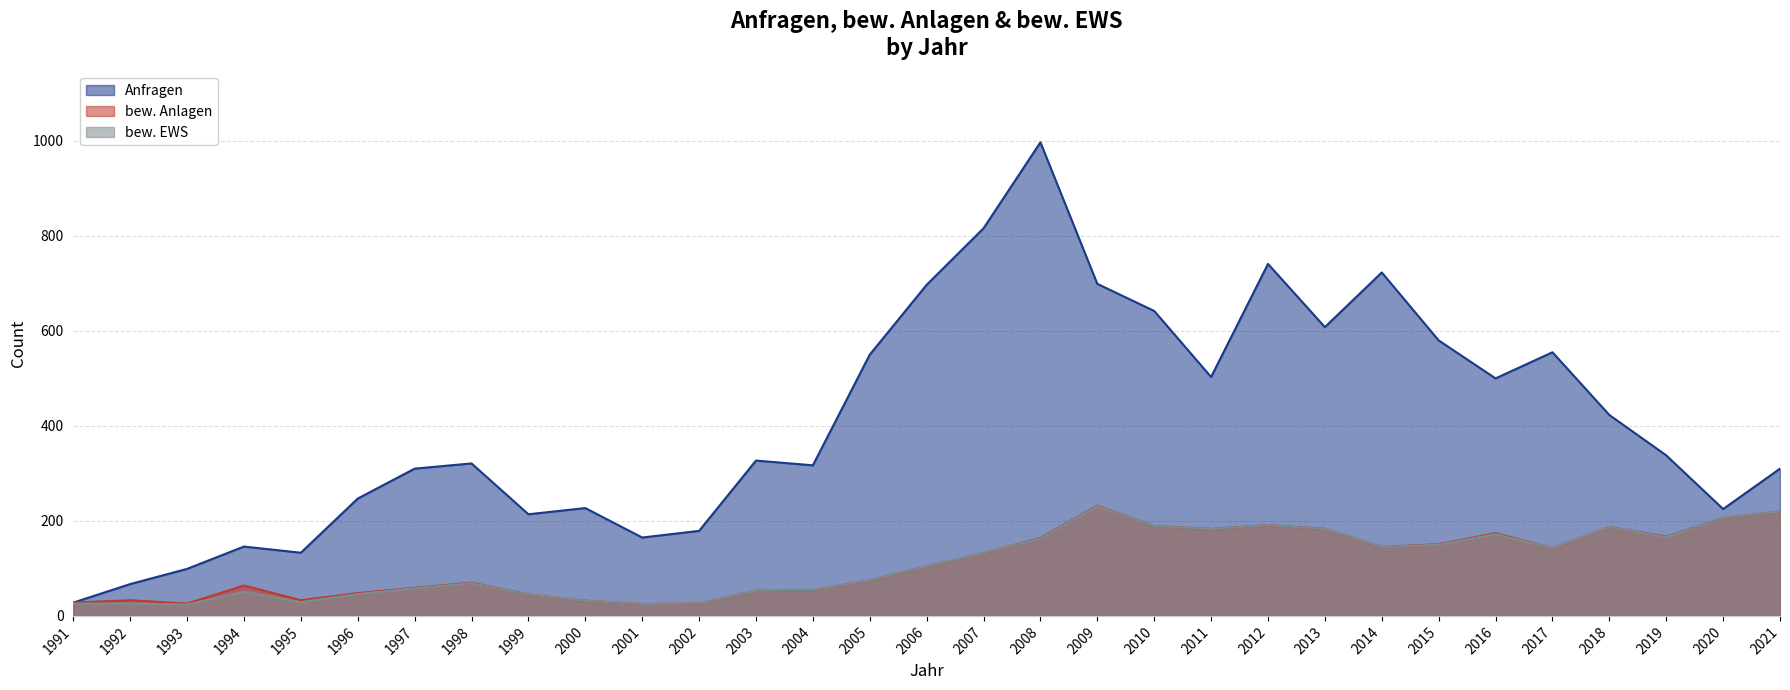

Does the chart display data point markers on the line(s)?

No